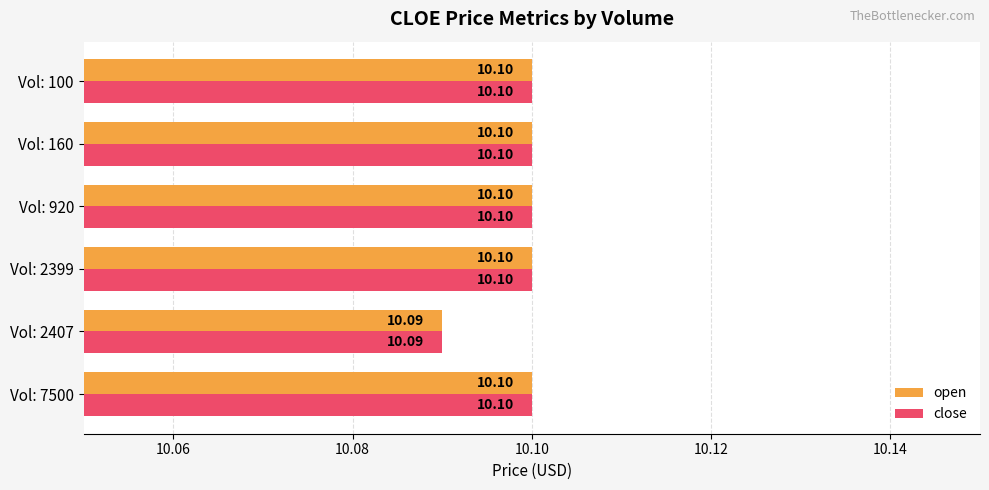

What is the sum of the close values at Vol: 160 and Vol: 100?

20.2